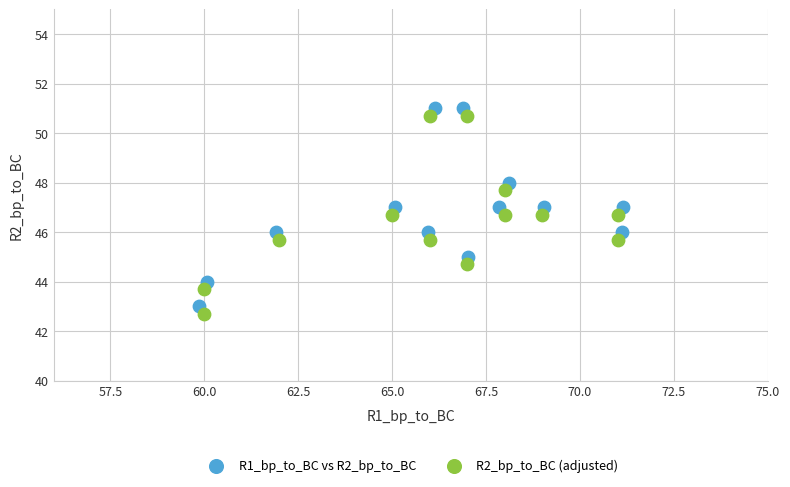

What are all the series names shown in the legend?

R1_bp_to_BC vs R2_bp_to_BC, R2_bp_to_BC (adjusted)